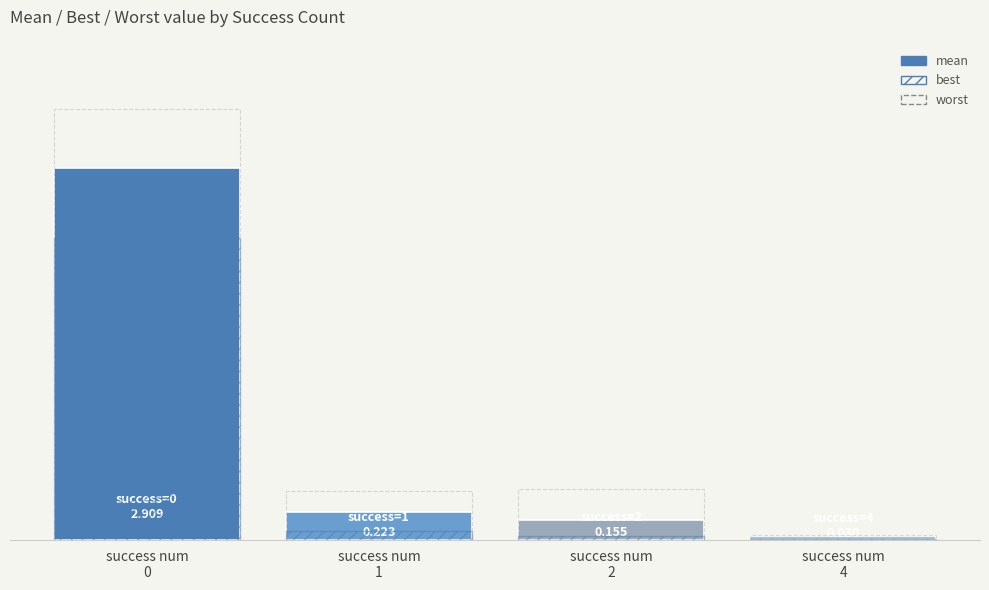

Reading left to right, list all the values displayed in this chart.

mean: success num
0=2.9	success num
1=0.2	success num
2=0.2	success num
4=0.0
best: success num
0=2.4	success num
1=0.1	success num
2=0.0	success num
4=0.0
worst: success num
0=3.4	success num
1=0.4	success num
2=0.4	success num
4=0.0